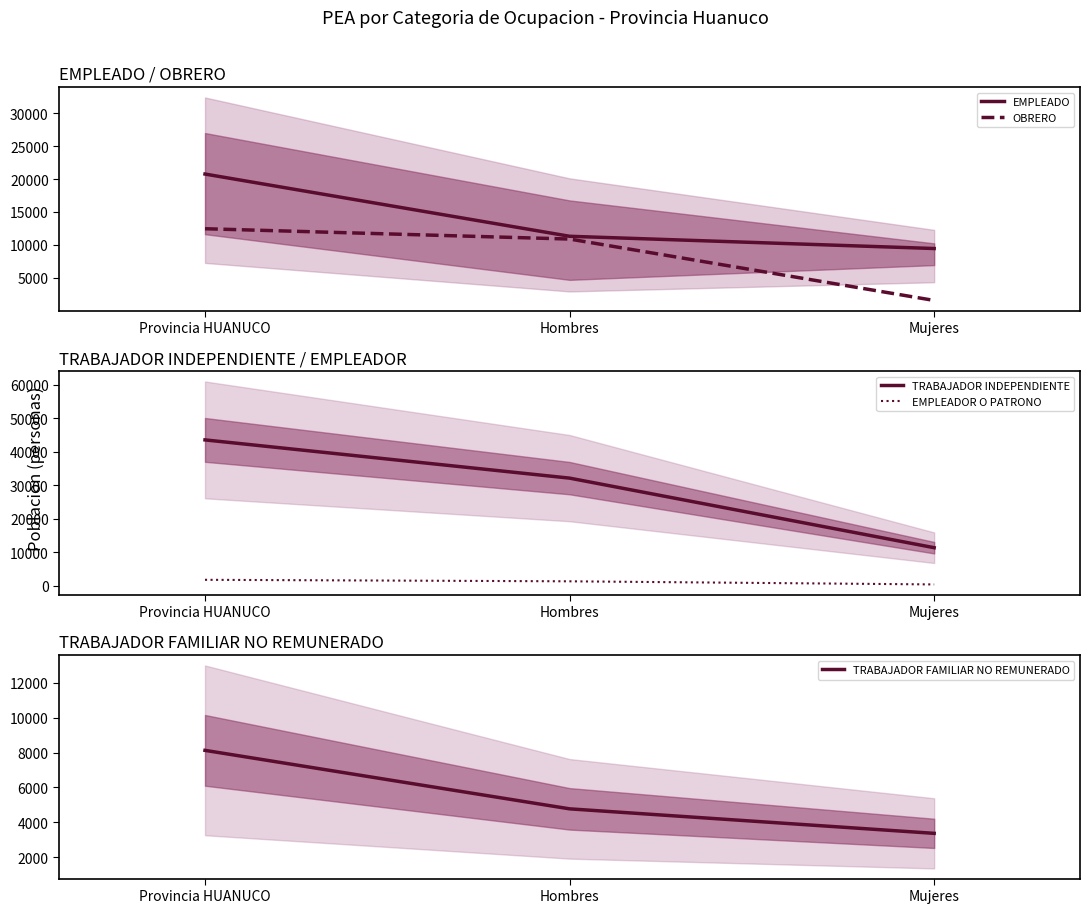

What is the sum of the TRABAJADOR FAMILIAR NO REMUNERADO values at Mujeres and Provincia HUANUCO?

11488